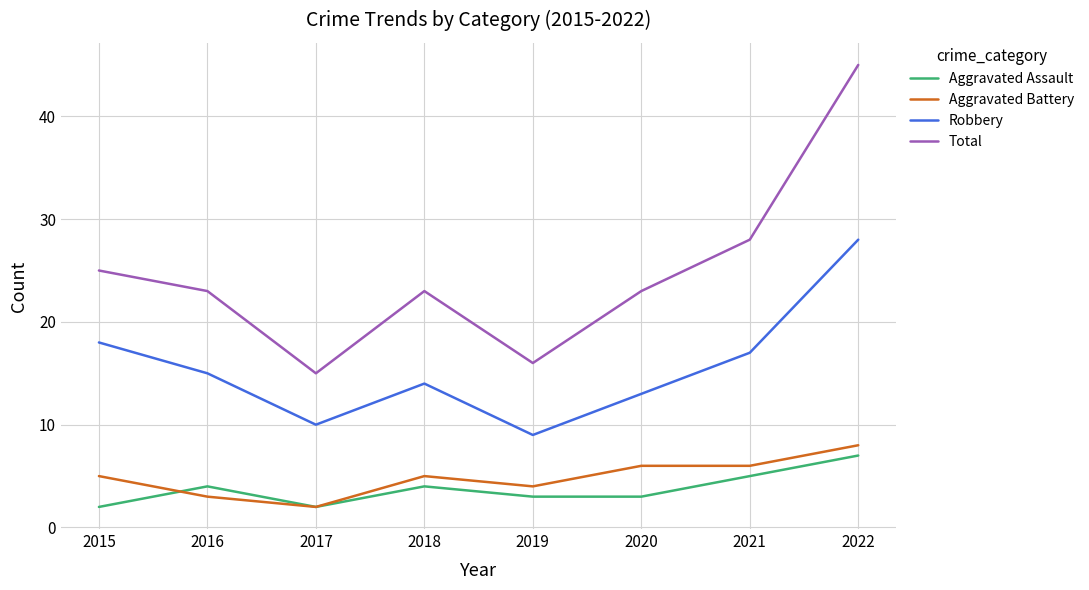

Where is the first local maximum for Total?

2018